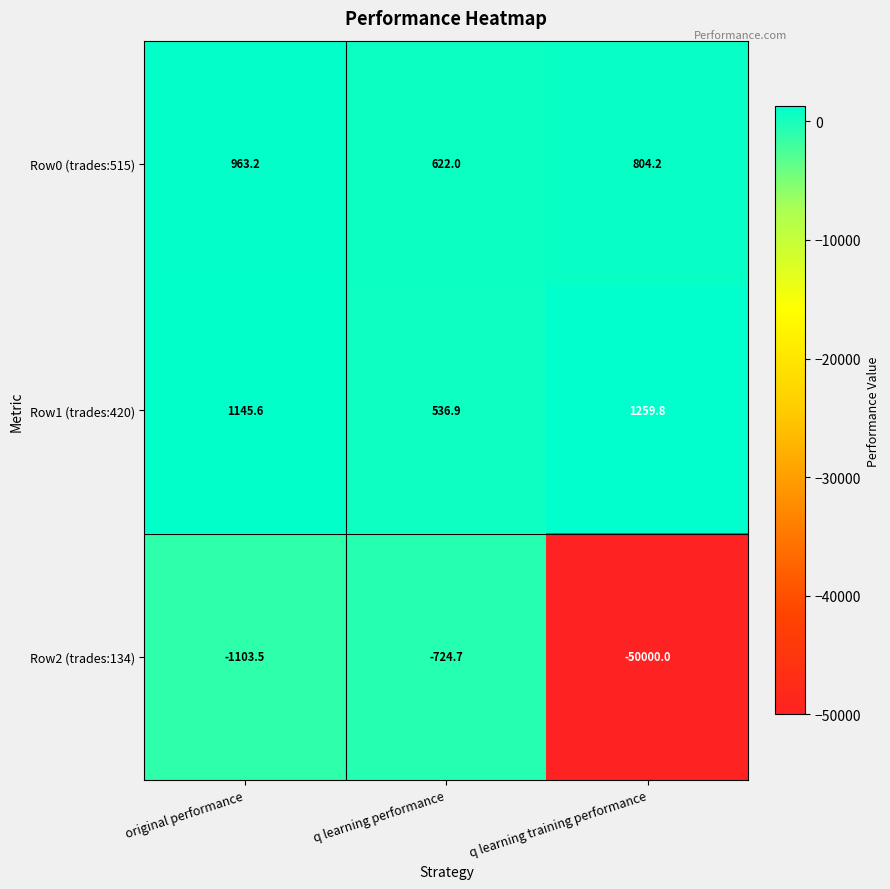

What is the maximum value shown in the chart?

1259.8